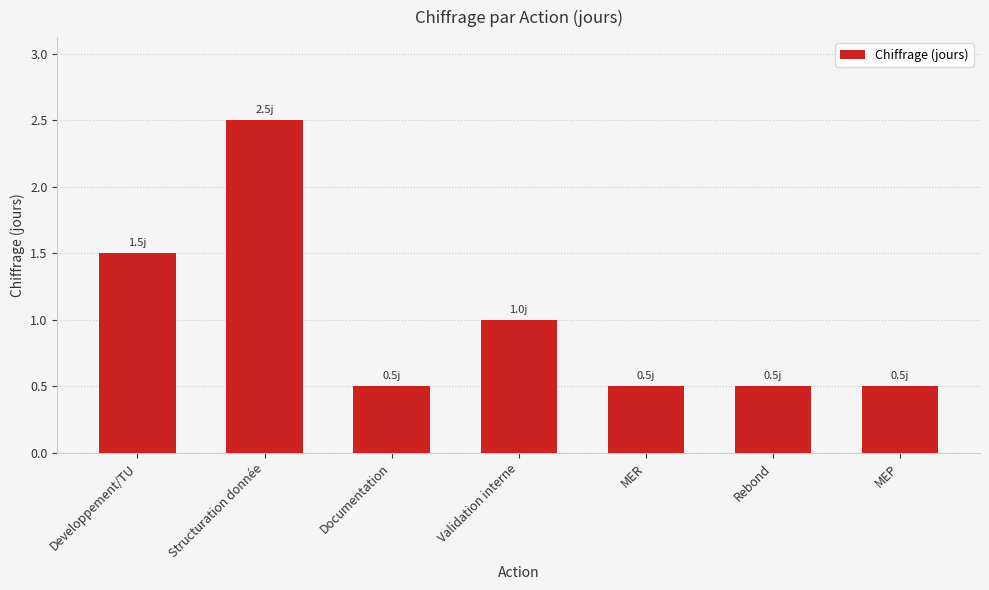

What position from the left is Documentation?

3